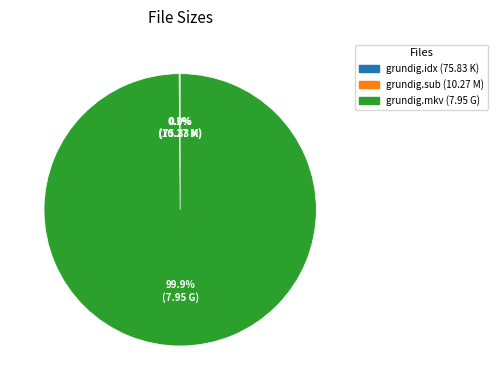

Is there a majority slice in this chart?

Yes